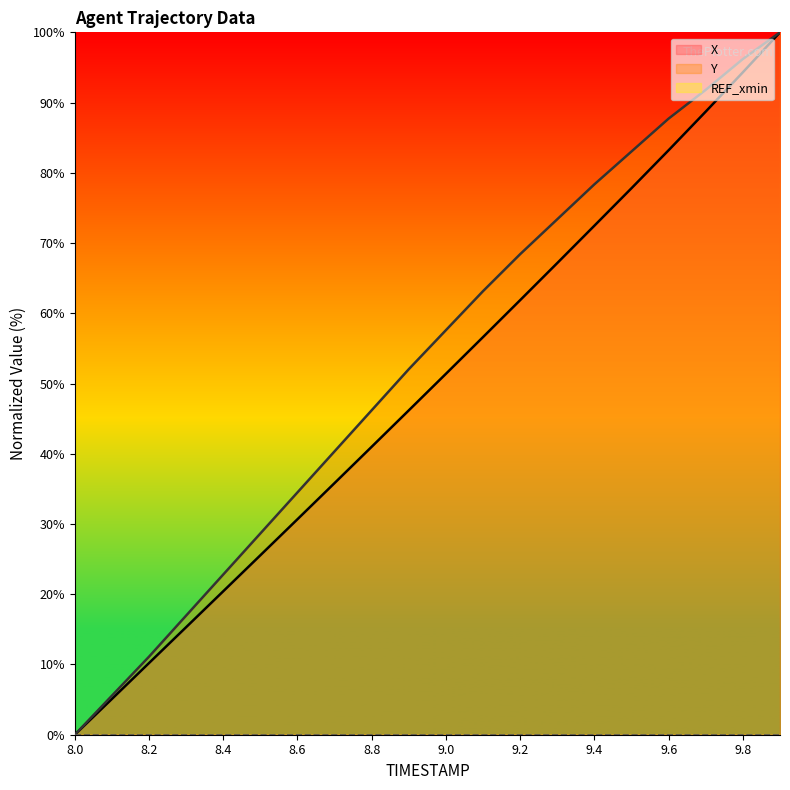

The Y series shows 68.8 at 8.0. True or false?

False